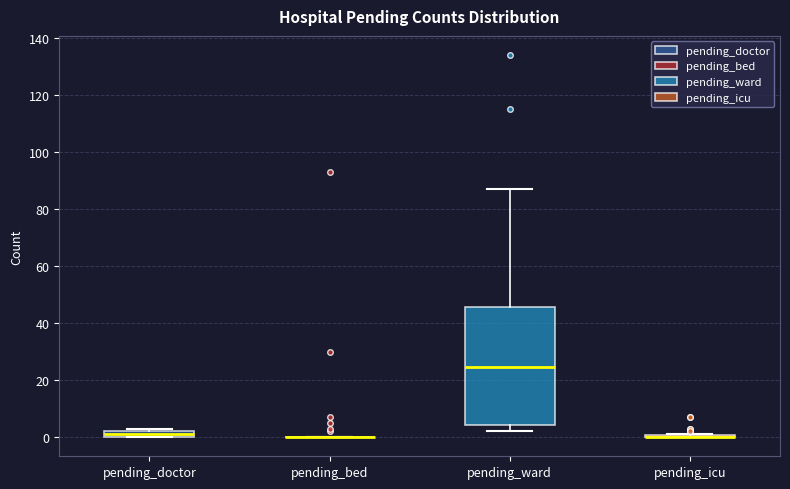

Which box is the tallest, from its lower edge to its upper edge?

pending_ward